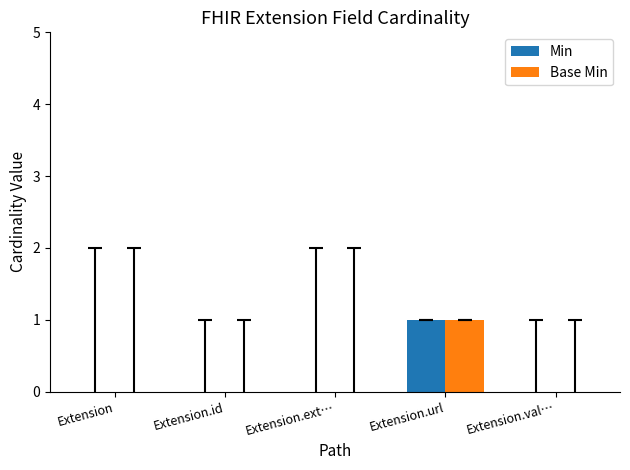

Are the bars grouped side by side (vs. stacked)?

Yes